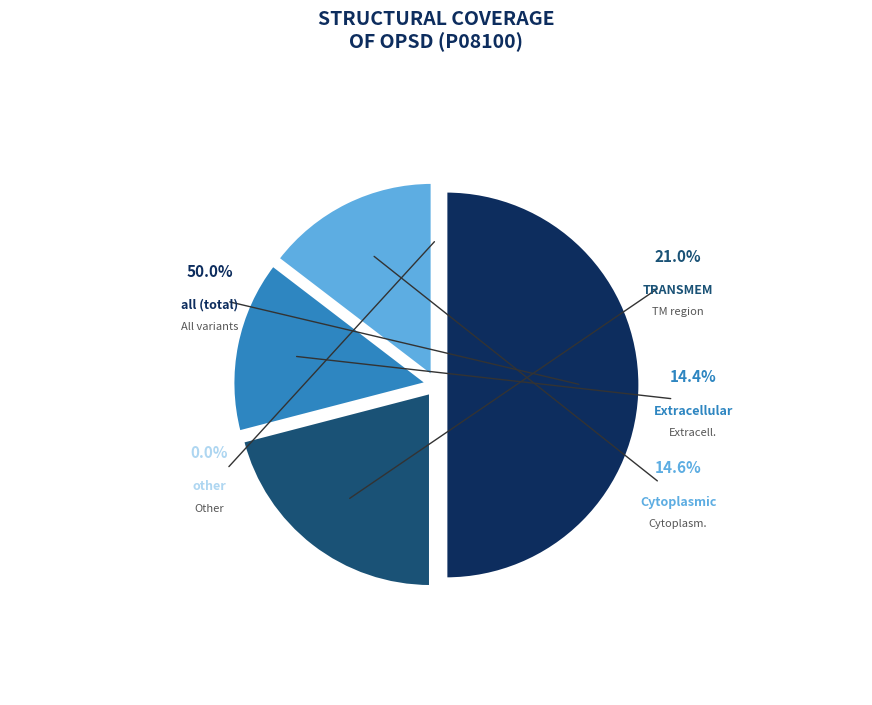

What is the total percentage of all (total) and other?

50.0%